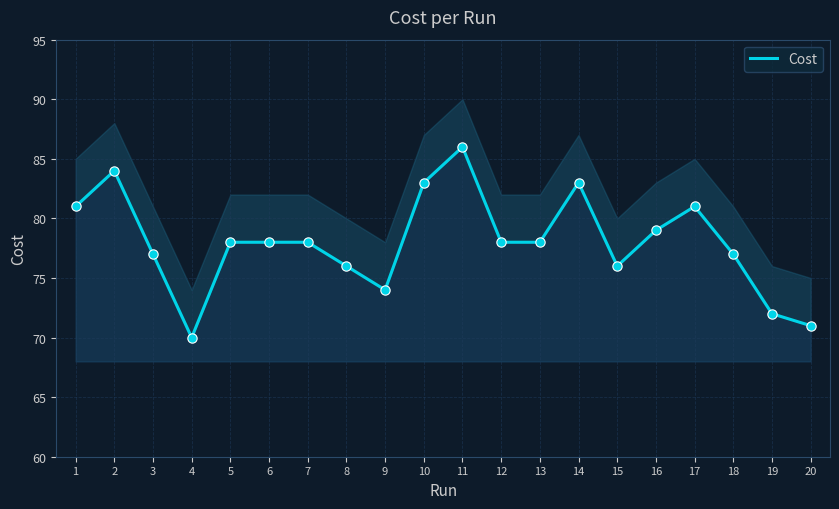

Between 16 and 4, which is larger?

16